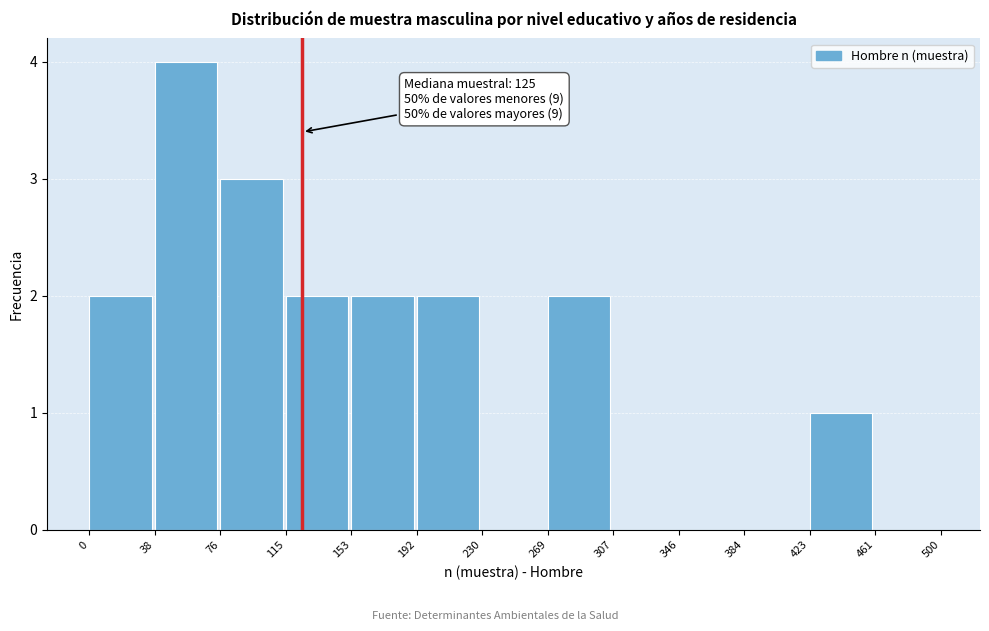

Over which range of the x-axis is the bar tallest?

38 to 76